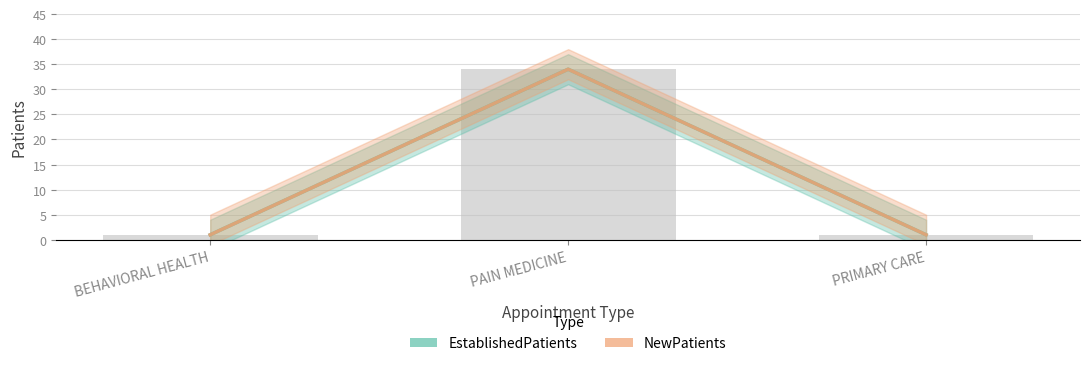

What is the difference between the maximum and minimum values in the NewPatients series?

33